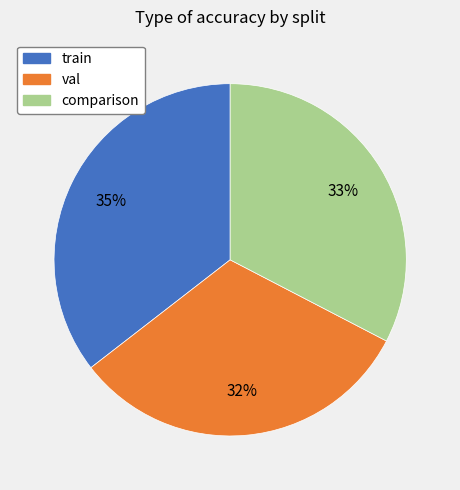

The comparison slice represents 33% of the pie. True or false?

True